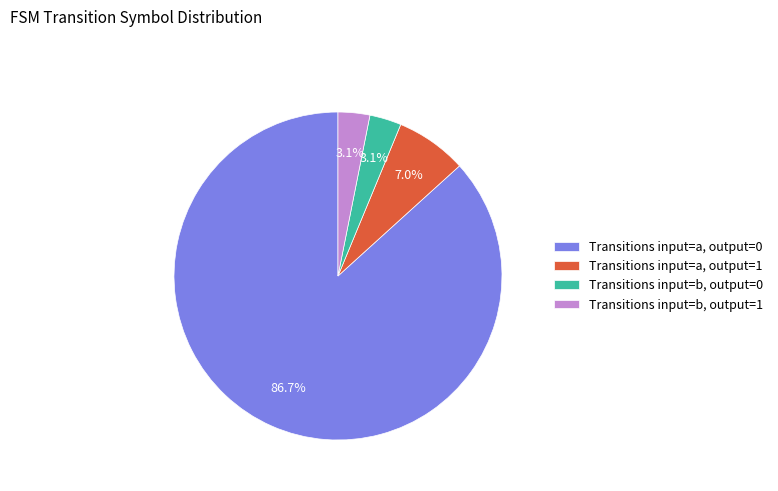

Which slice represents more than half of the pie?

Transitions input=a, output=0